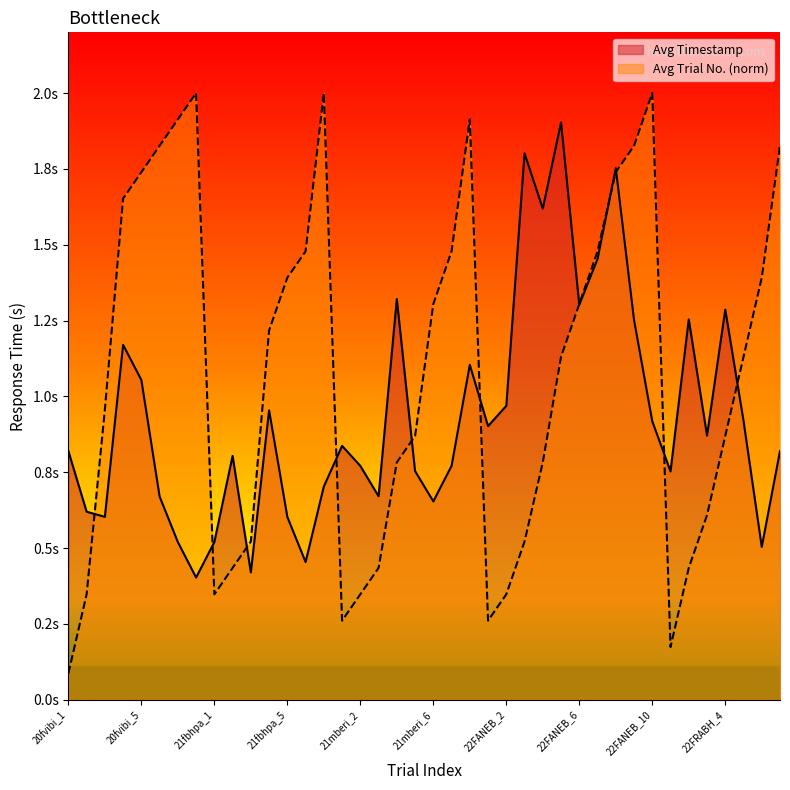

What is the value of the Avg Trial No. point at the 3rd from the left?

1.0